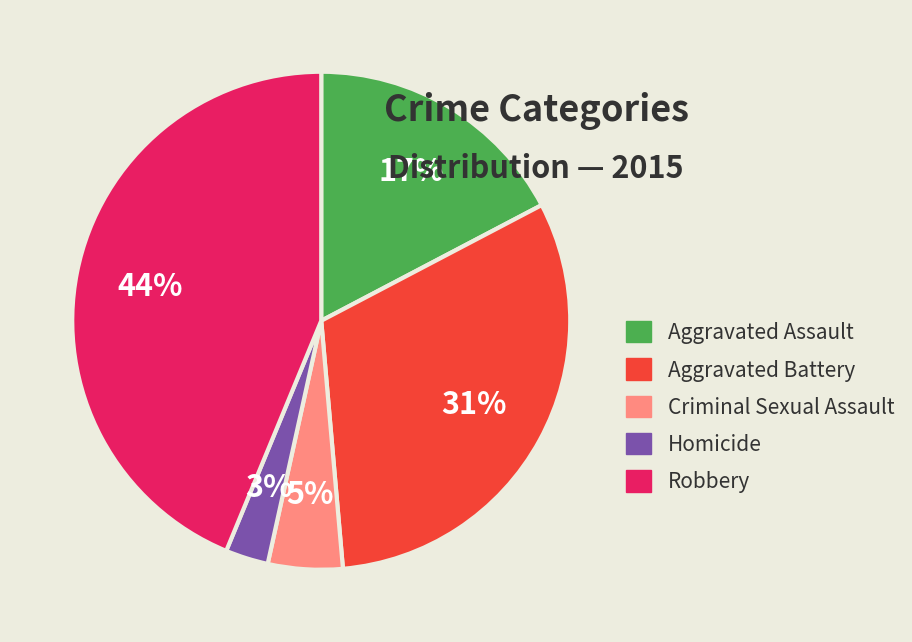

Combined, do Aggravated Battery and Criminal Sexual Assault account for over 50%?

No